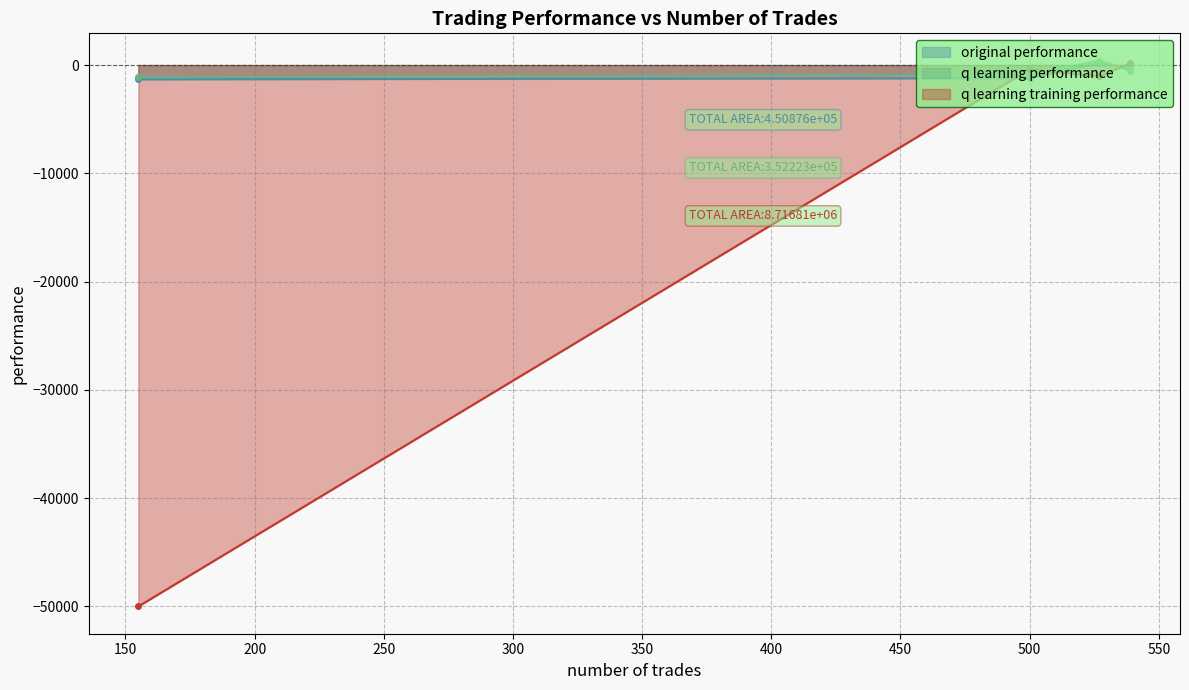

Reading left to right, what are all the values shown in this chart?

original performance: 527=210.3	539=-338.5	500=-1211.3	155=-1319.7
q learning performance: 527=409.6	539=-528.2	500=-879.9	155=-1121.0
q learning training performance: 527=-1039.2	539=173.0	500=-390.2	155=-50000.0